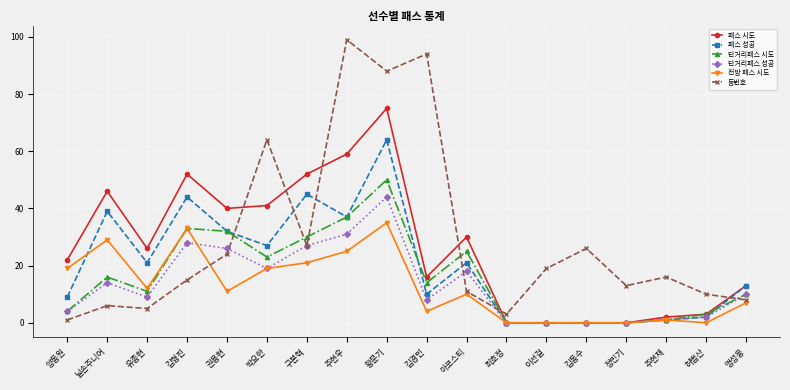

True or false: 패스 성공 and 등번호 cross at least once.

True